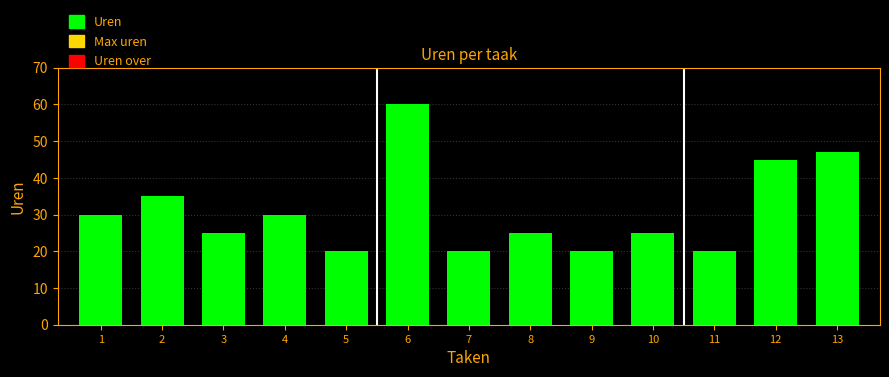

Reading left to right, extract all data points from this chart.

1=30	2=35	3=25	4=30	5=20	6=60	7=20	8=25	9=20	10=25	11=20	12=45	13=47